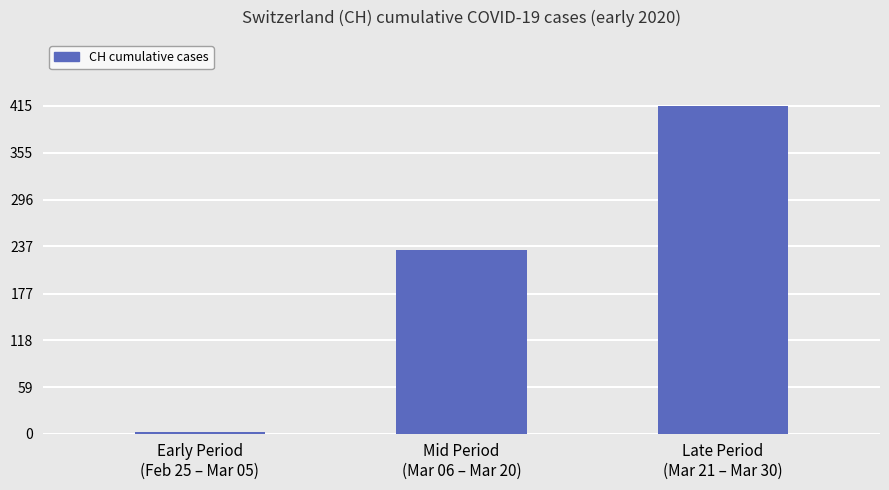

How many data points does each series have?

3